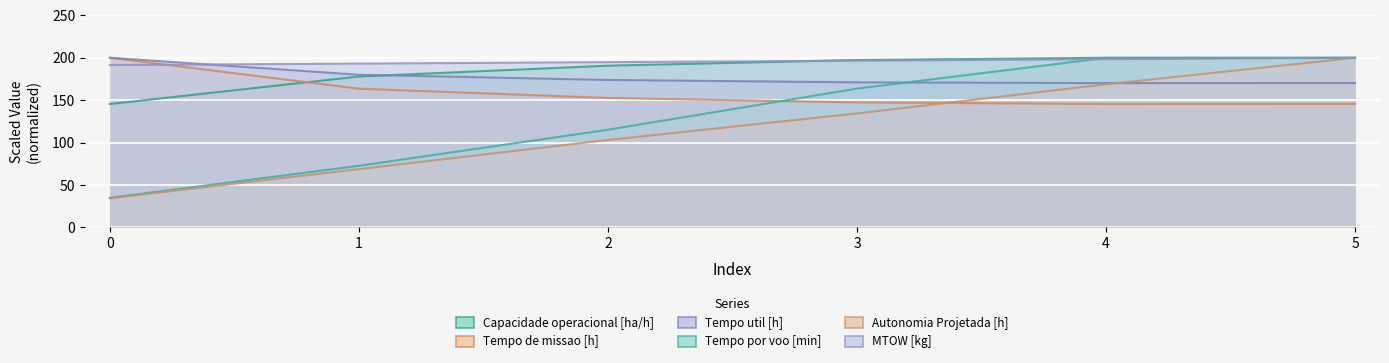

What is the average value of the Tempo de missao [h] series?

159.1